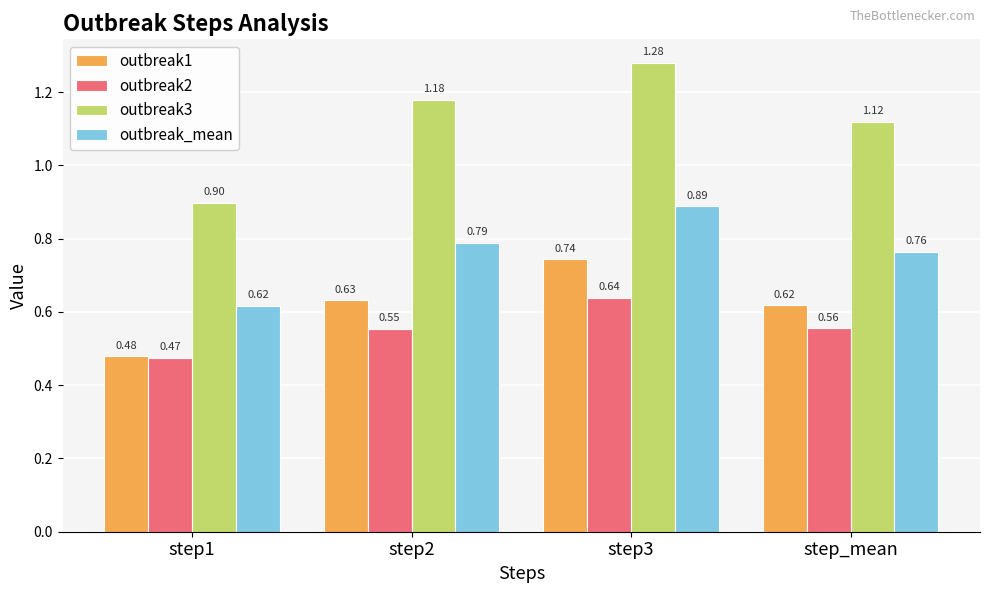

What is the difference between the outbreak_mean values at step3 and step1?

0.3